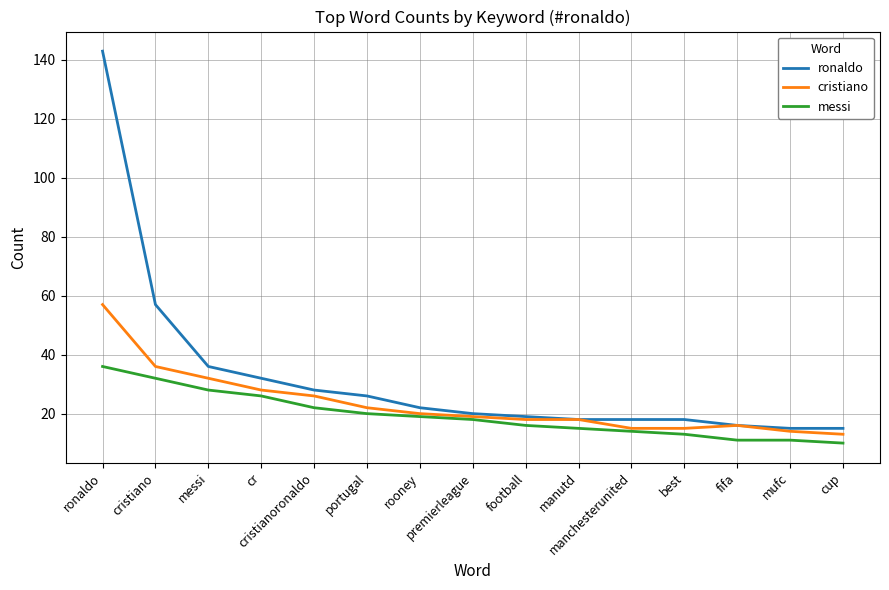

What is the value of the messi point at the 3rd from the left?

28